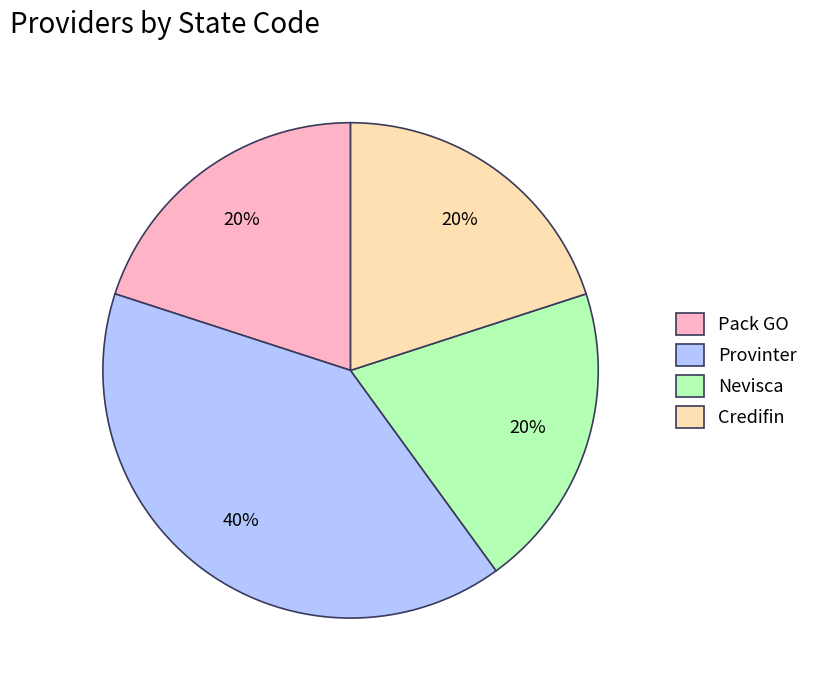

To the nearest percent, what portion does Nevisca represent?

20%